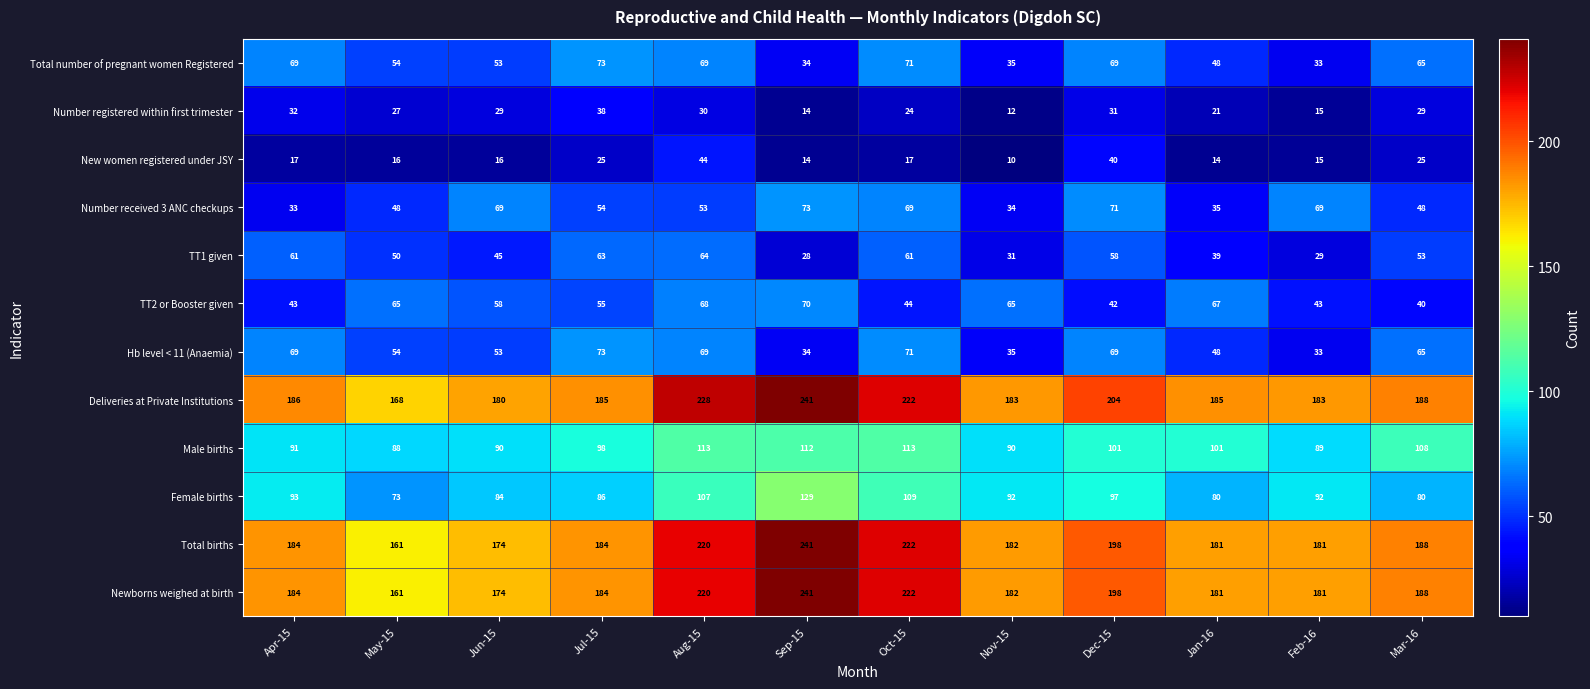

What value does the Newborns weighed at birth series have at Mar-16?

188